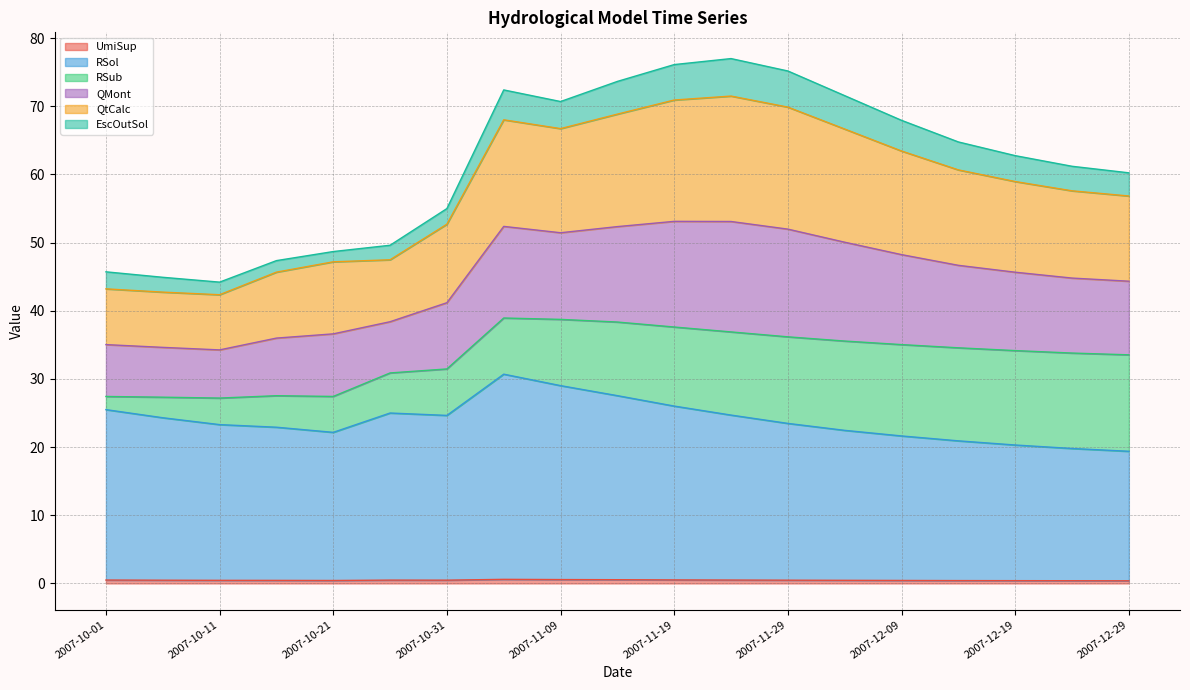

Does the chart have visible grid lines?

Yes